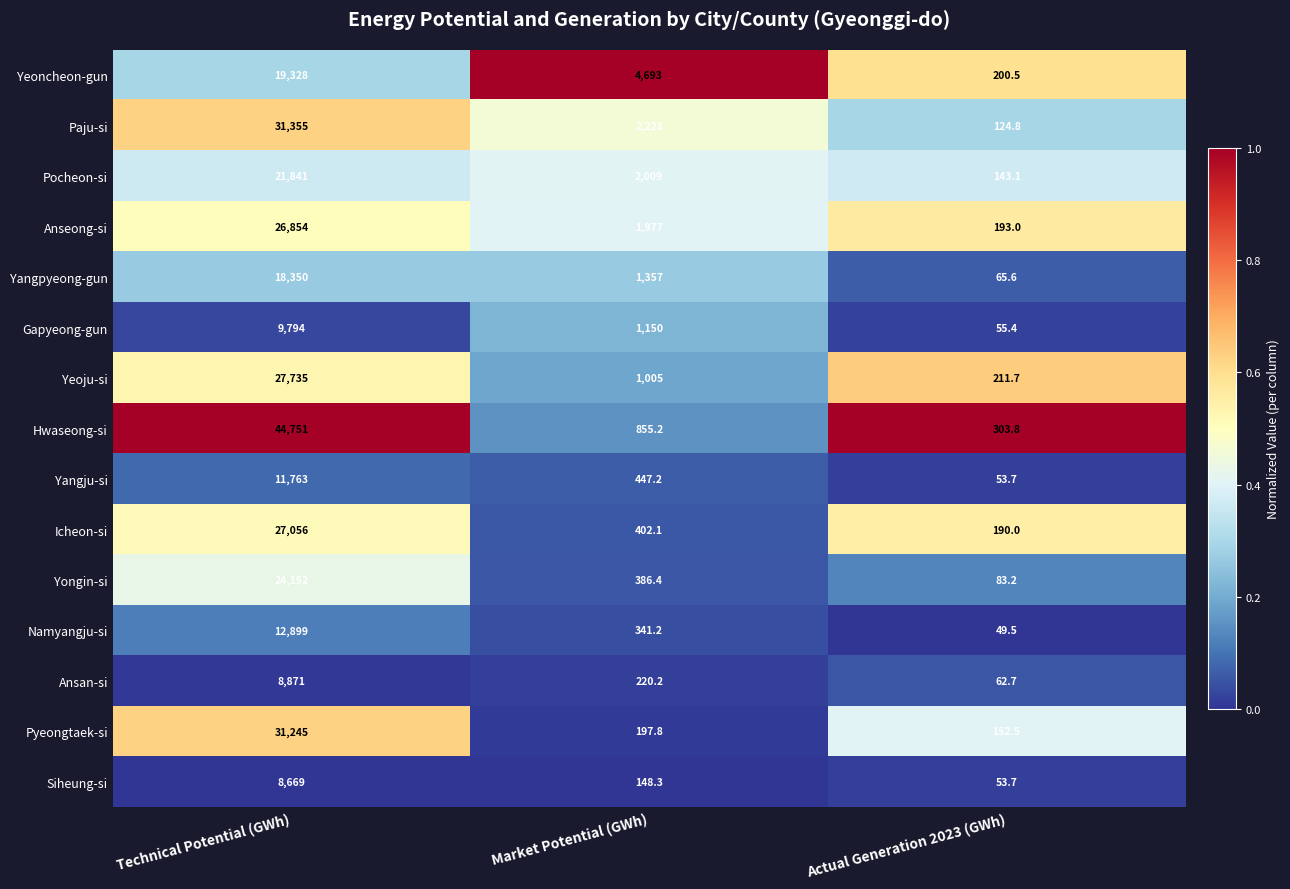

What is the sum of the Ansan-si values at Actual Generation 2023 (GWh) and Market Potential (GWh)?

282.9